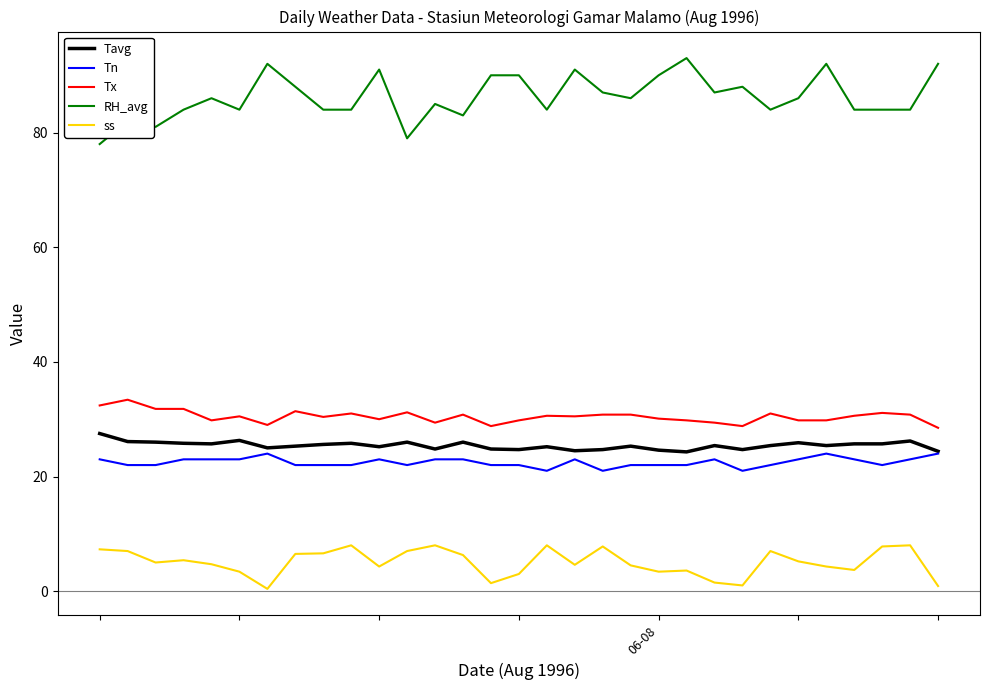

Which series has the widest spread of values?

RH_avg